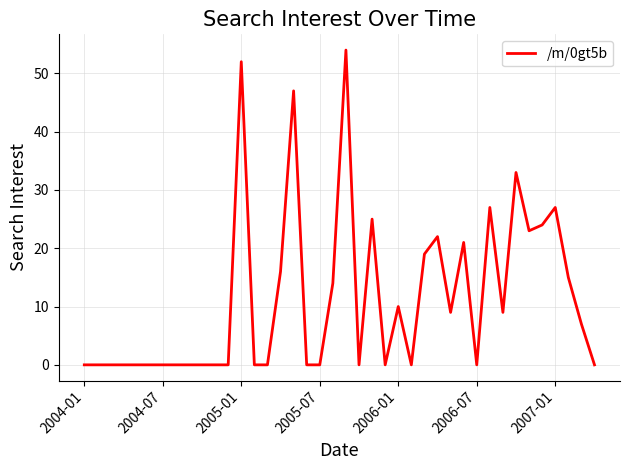

What is the difference between the maximum and minimum values?

54